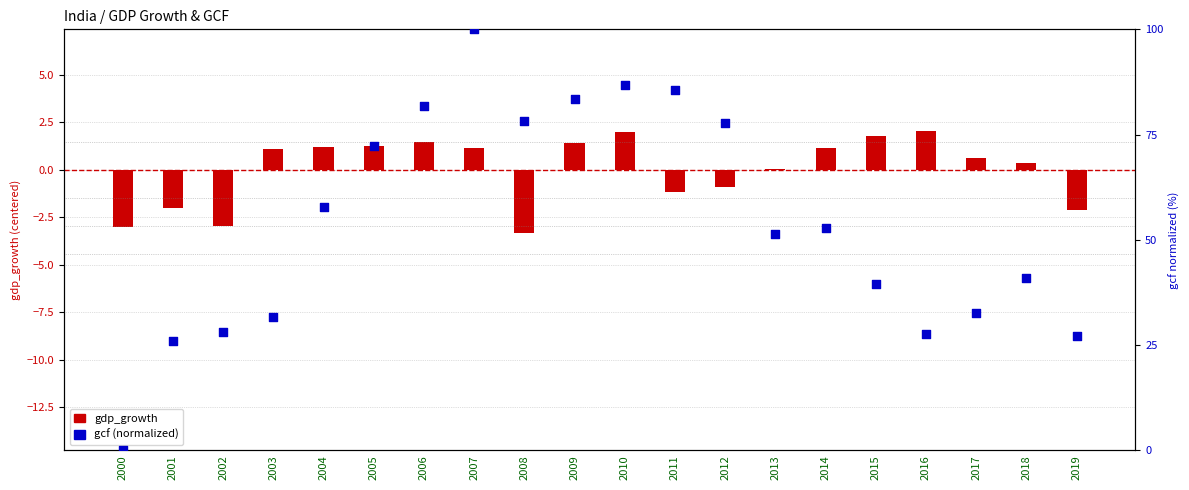

At how many categories does at least one series exceed 2?

19